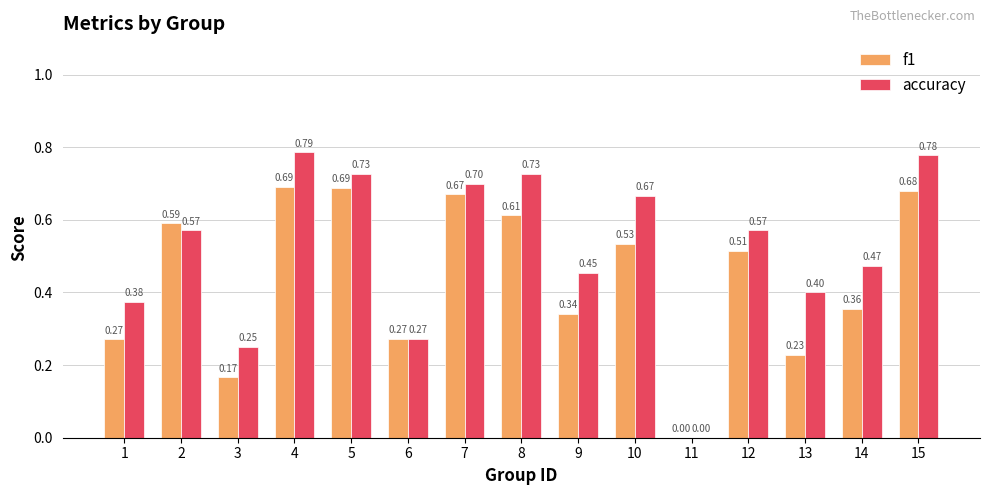

What is the sum of the accuracy values at 10 and 5?

1.4